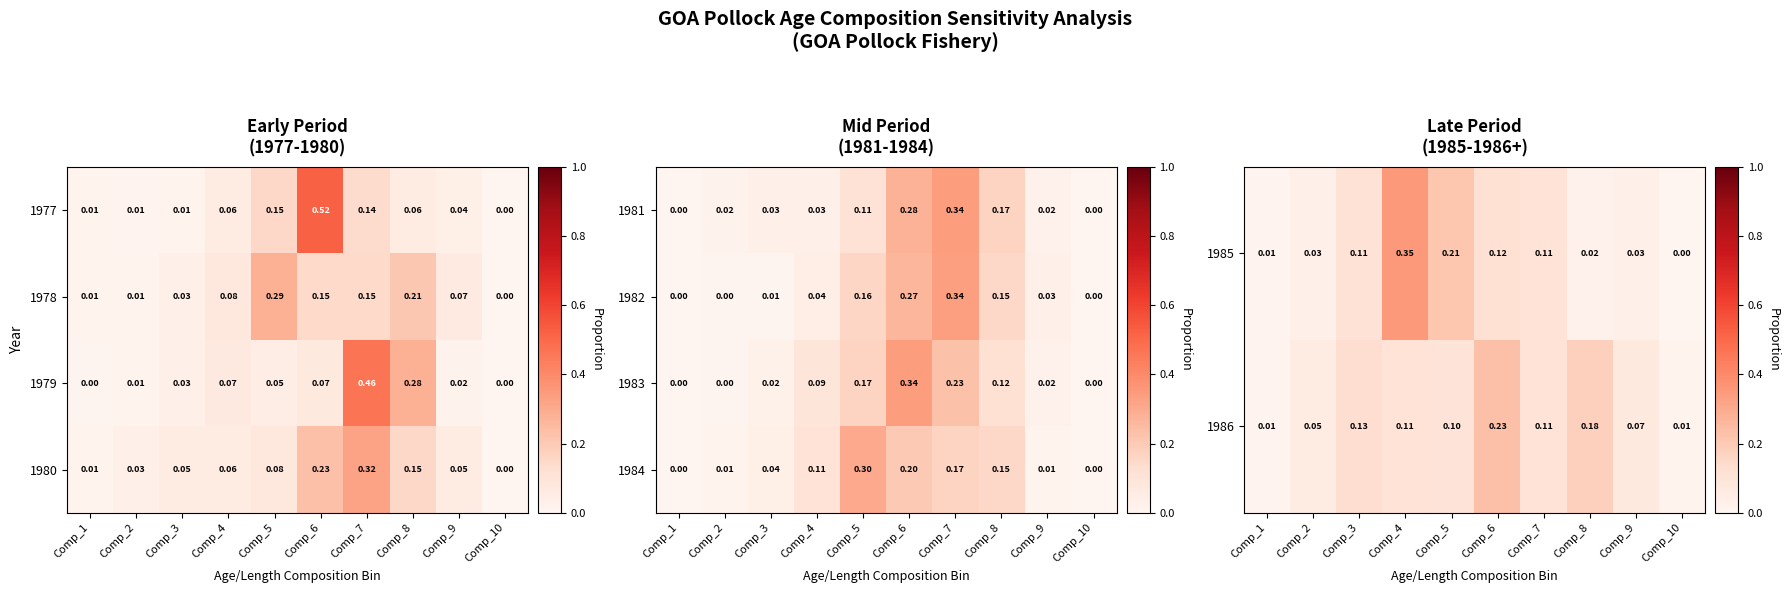

The value of 1985 at Comp_1 is 0.0. True or false?

True